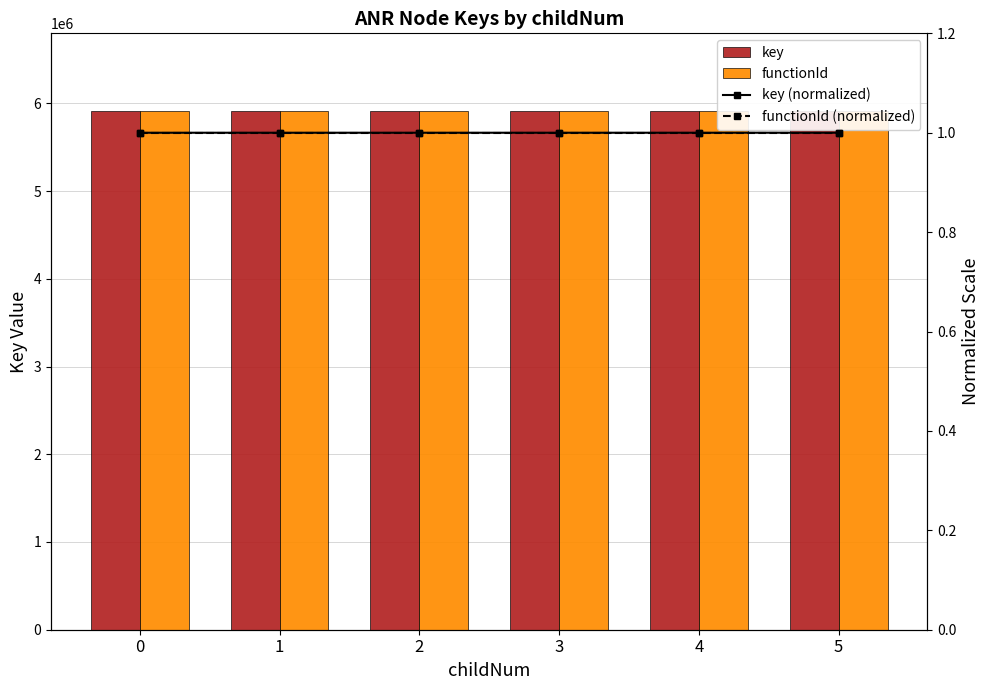

How many data points in key are less than 5911103?

3